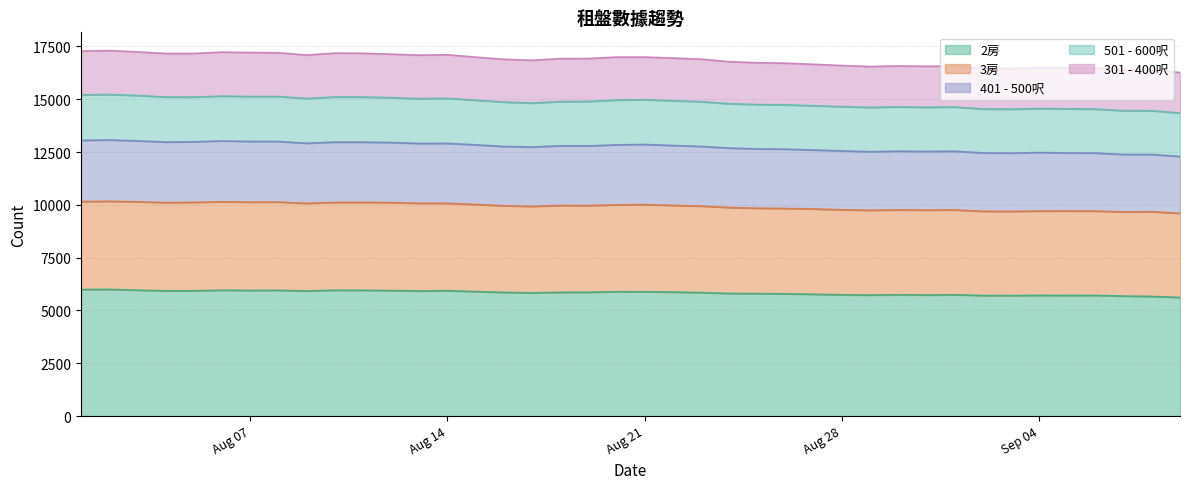

What is the maximum value for 2房?

5995